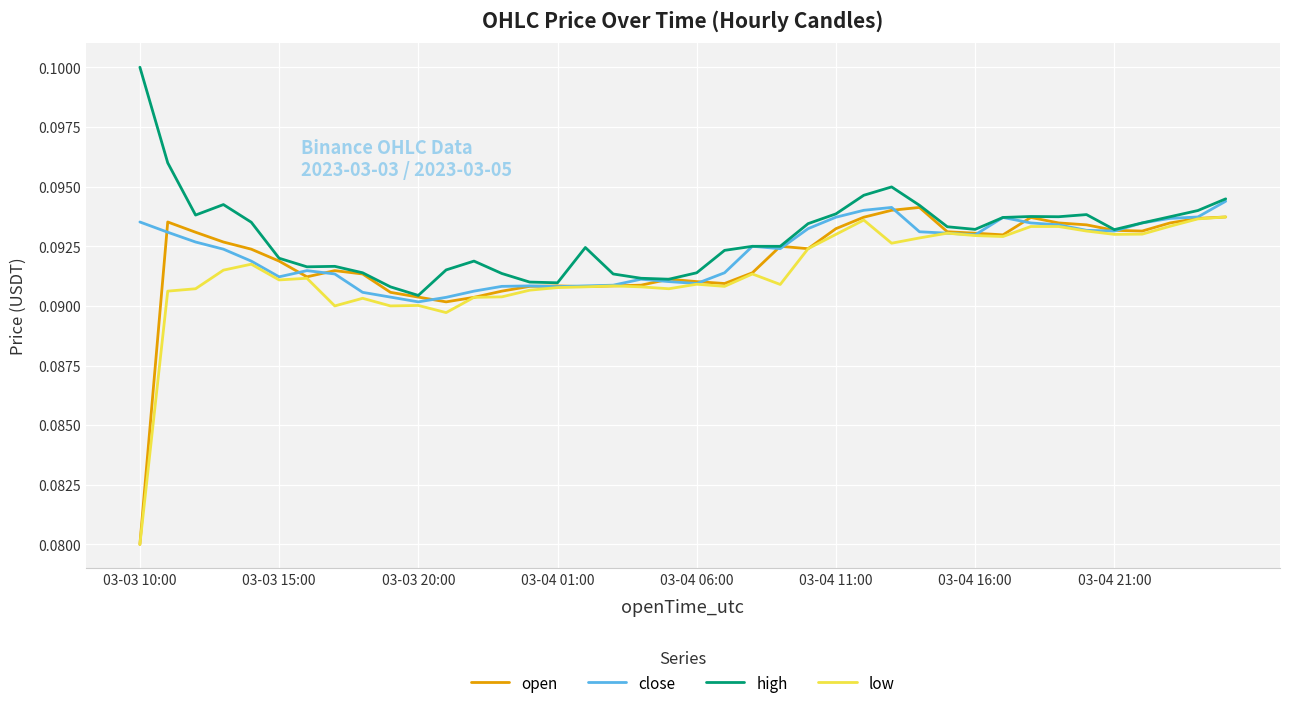

Which series has the largest range (max minus min)?

open